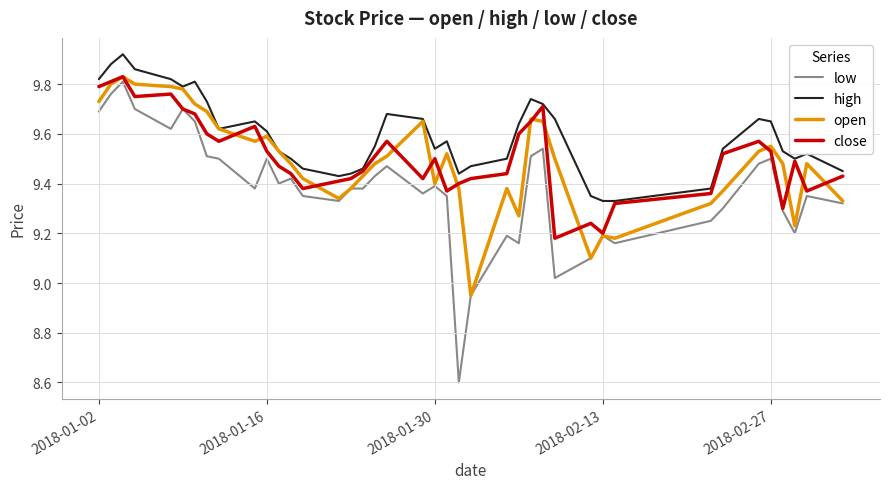

Is this an area chart (filled region under the line)?

No